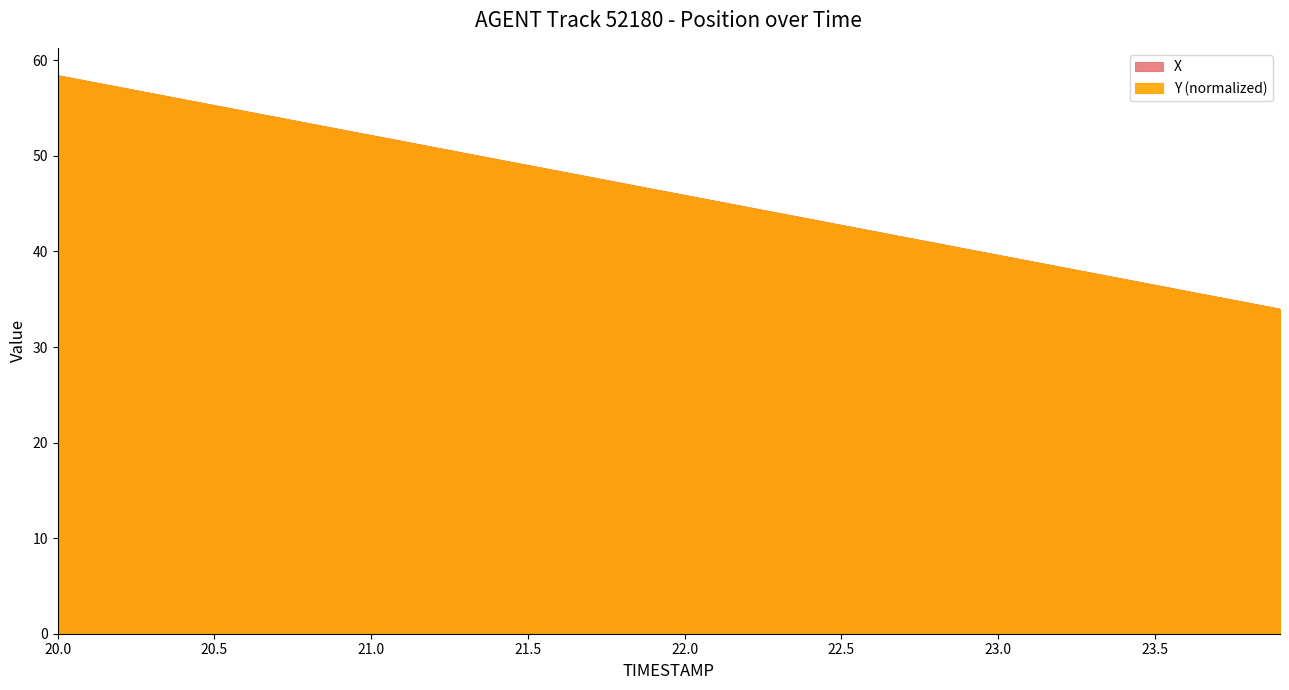

Is the value of Y at 23.7 greater than the value of X at 21.7?

No